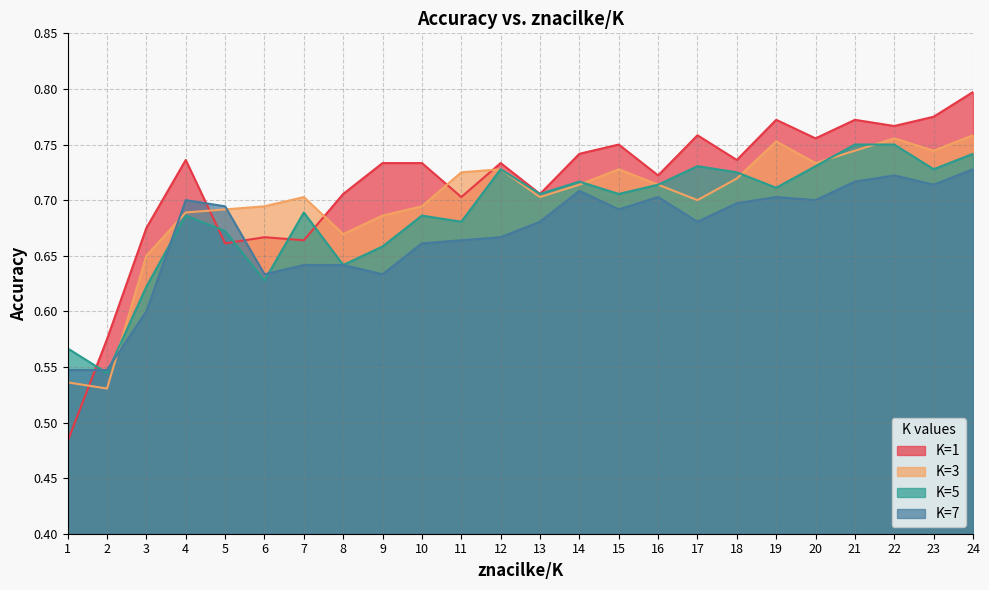

At which category does K=1 reach its first local peak?

4